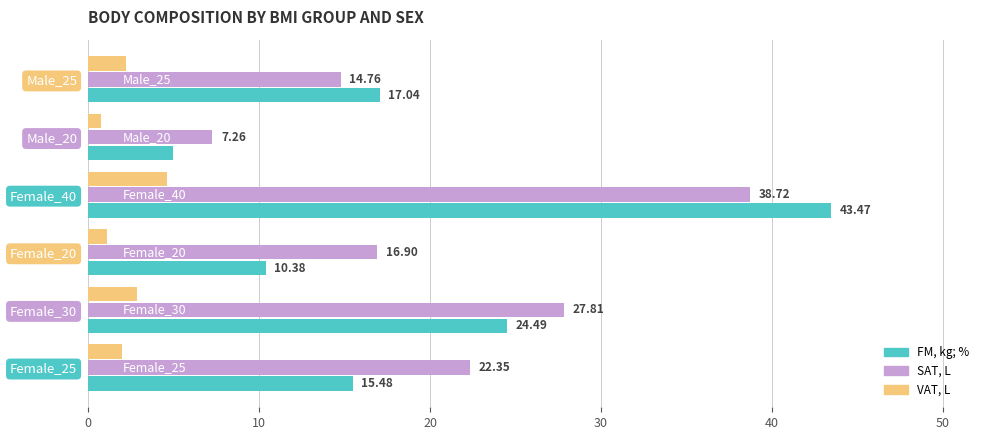

What is the average value of the SAT, L series?

21.3